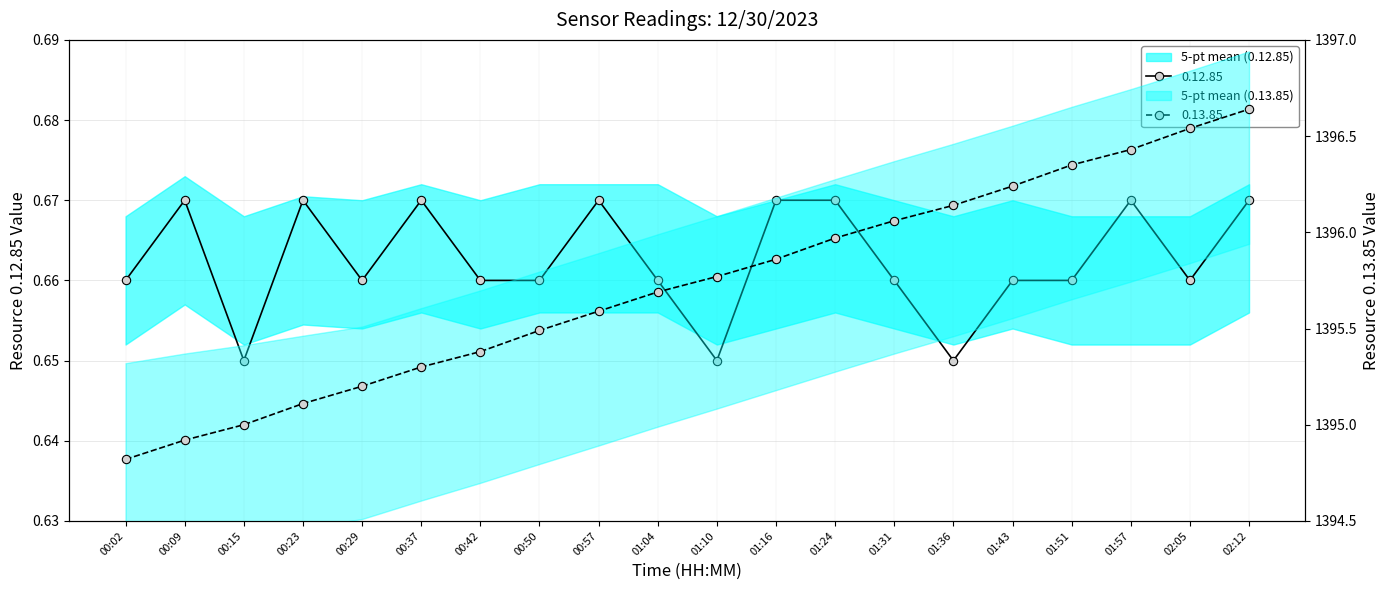

What position from the left is 01:24?

13